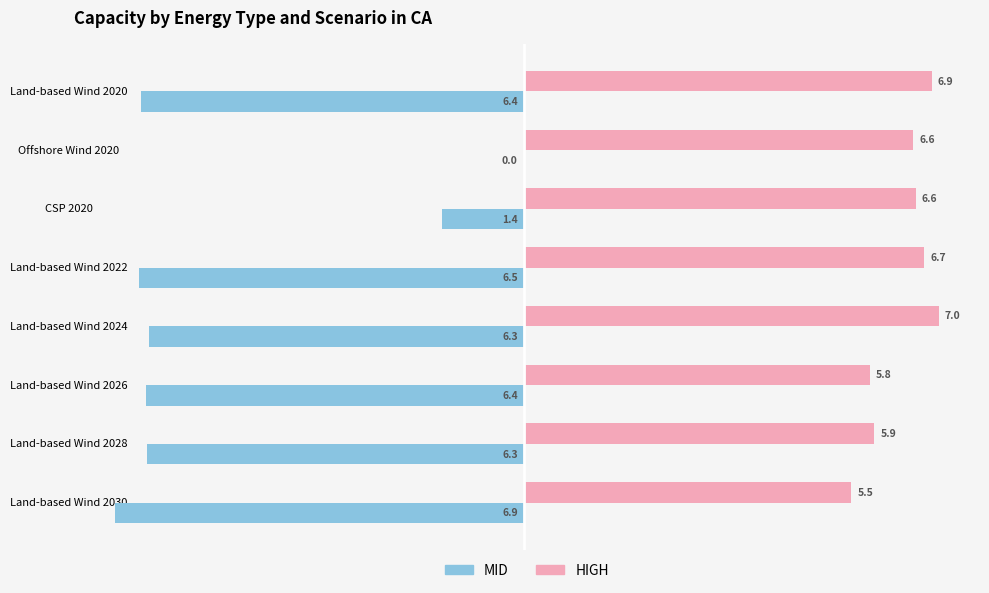

What is the greatest value displayed?

7.0